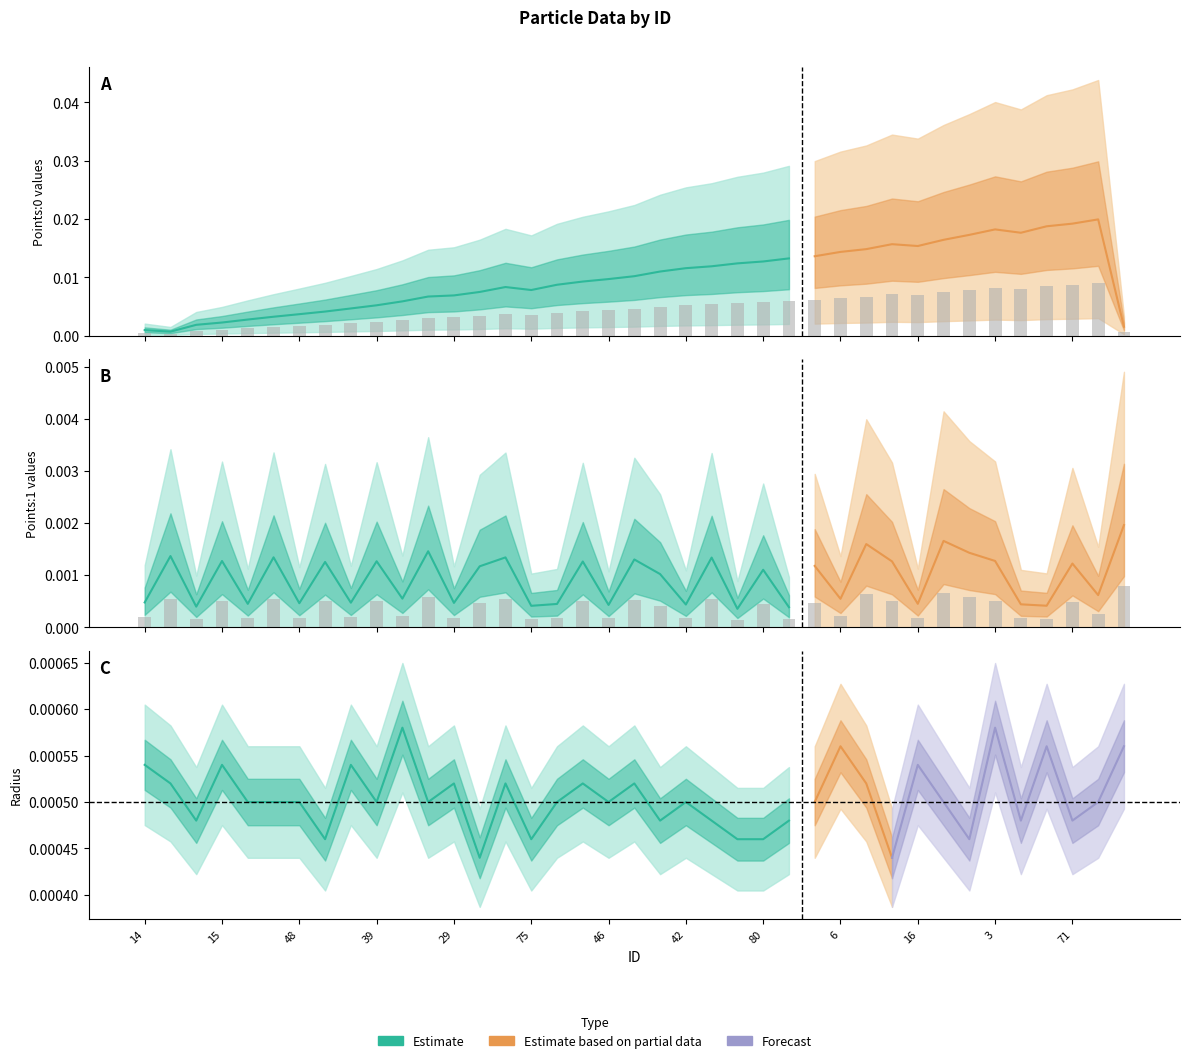

Are the bars horizontal?

No